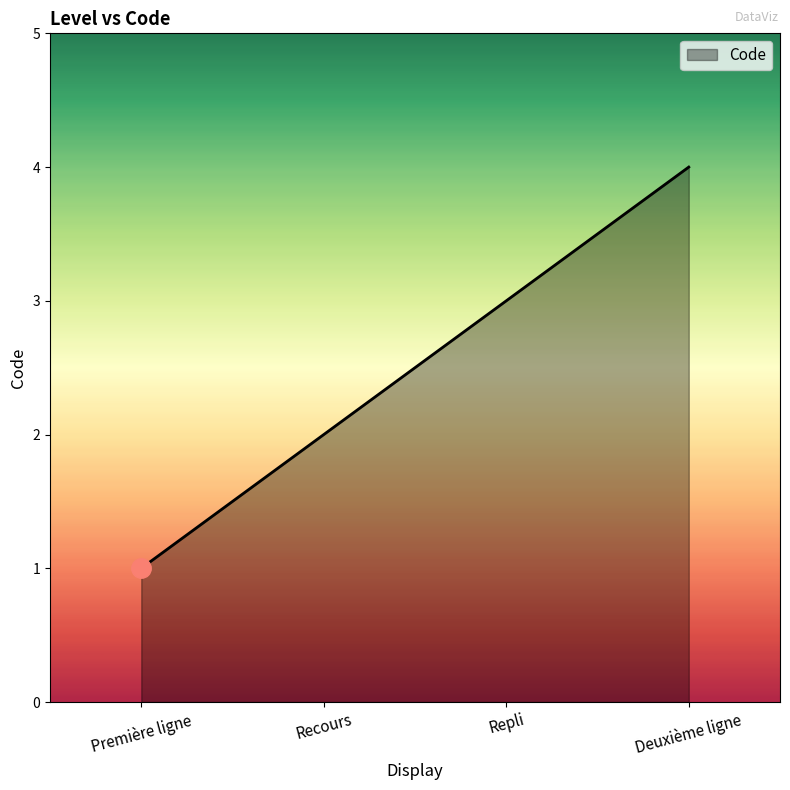

At which category does the chart reach its minimum across all series?

Première ligne